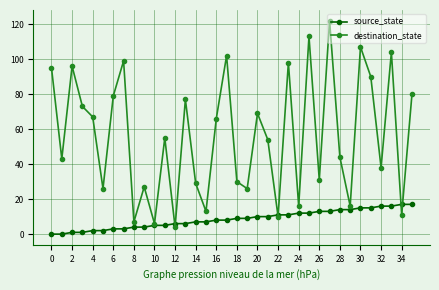

What is the highest value of the destination_state series?

122